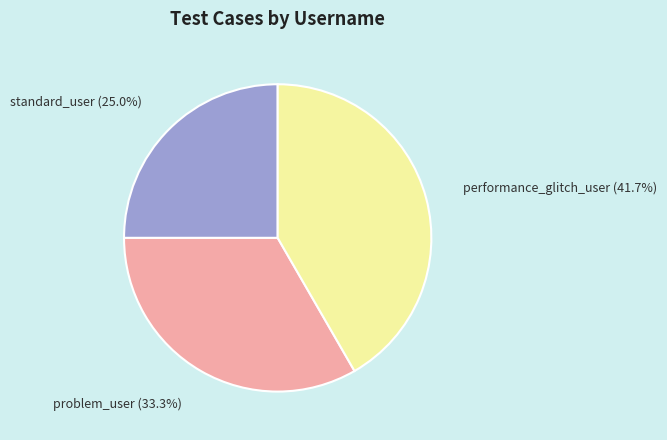

Rank the categories by value from lowest to highest.

standard_user, problem_user, performance_glitch_user